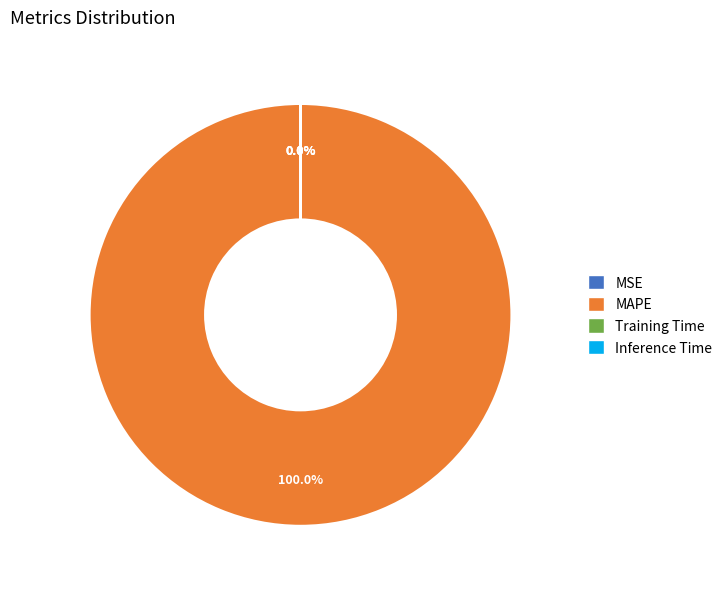

What is the largest slice in the pie chart?

MAPE